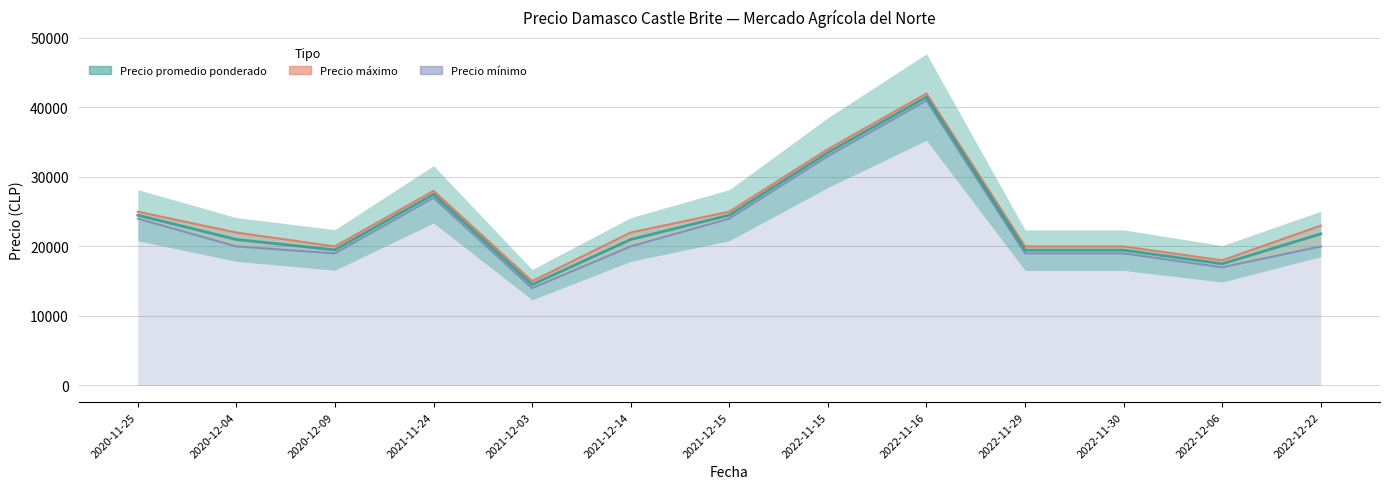

Reading right to left, extract all data points from this chart.

Precio promedio ponderado: 2022-12-22=21800	2022-12-06=17500	2022-11-30=19462	2022-11-29=19462	2022-11-16=41500	2022-11-15=33500	2021-12-15=24500	2021-12-14=21000	2021-12-03=14500	2021-11-24=27500	2020-12-09=19500	2020-12-04=21000	2020-11-25=24500
Precio maximo: 2022-12-22=23000	2022-12-06=18000	2022-11-30=20000	2022-11-29=20000	2022-11-16=42000	2022-11-15=34000	2021-12-15=25000	2021-12-14=22000	2021-12-03=15000	2021-11-24=28000	2020-12-09=20000	2020-12-04=22000	2020-11-25=25000
Precio minimo: 2022-12-22=20000	2022-12-06=17000	2022-11-30=19000	2022-11-29=19000	2022-11-16=41000	2022-11-15=33000	2021-12-15=24000	2021-12-14=20000	2021-12-03=14000	2021-11-24=27000	2020-12-09=19000	2020-12-04=20000	2020-11-25=24000